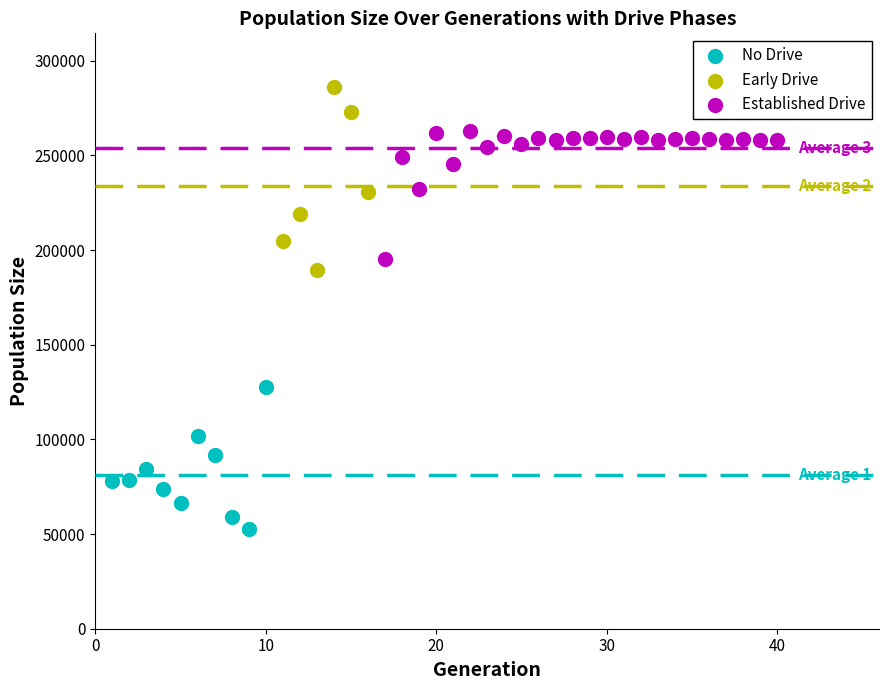

Which series has the largest Y range (max minus min)?

Early Drive